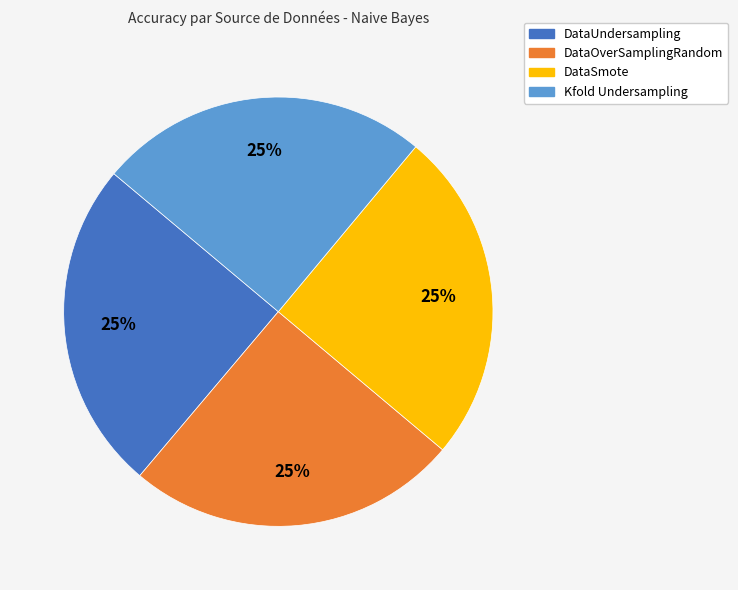

Does any single category account for the majority?

No